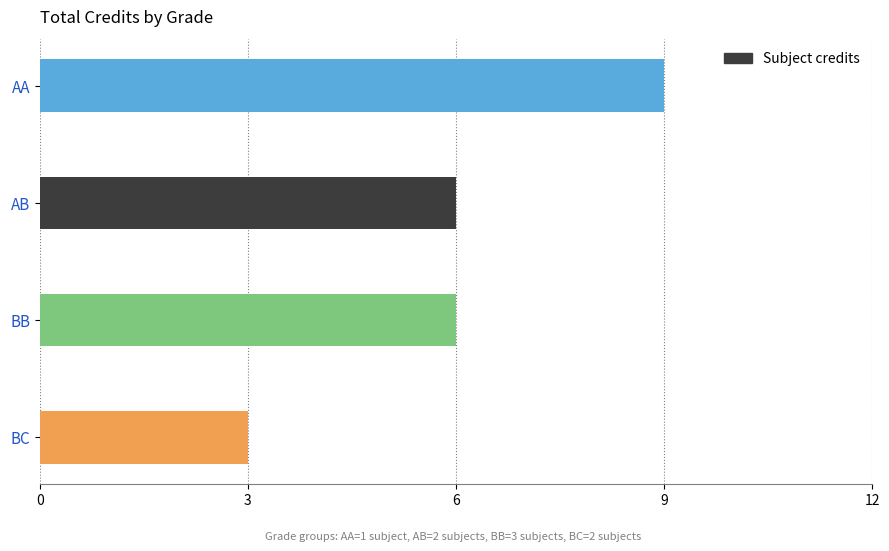

At which category does the chart reach its minimum across all series?

BC